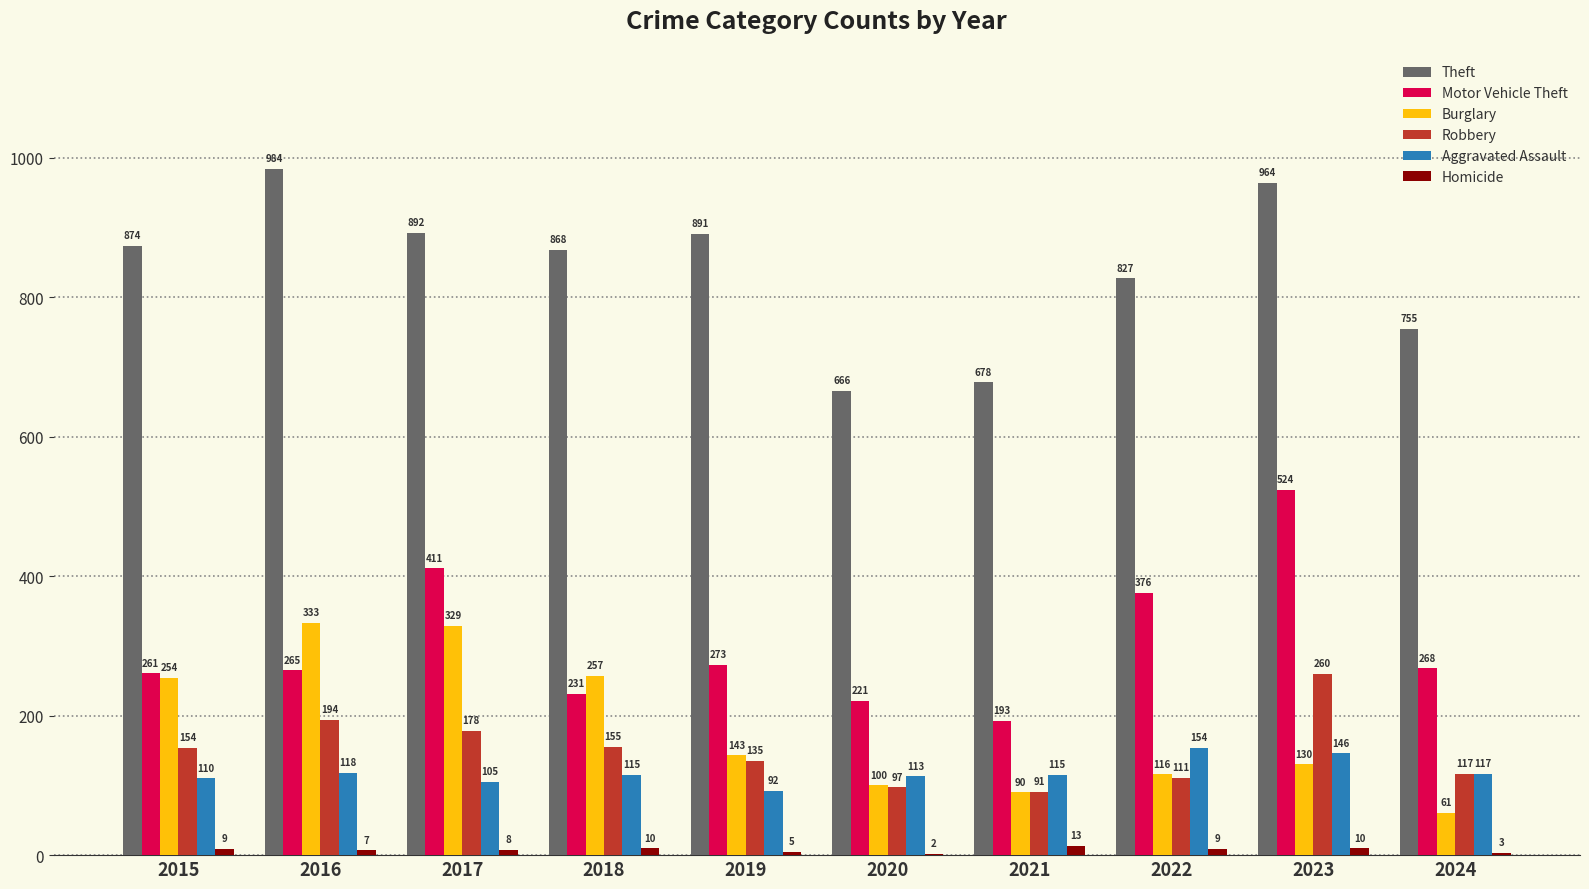

Does the chart contain stacked bars?

No